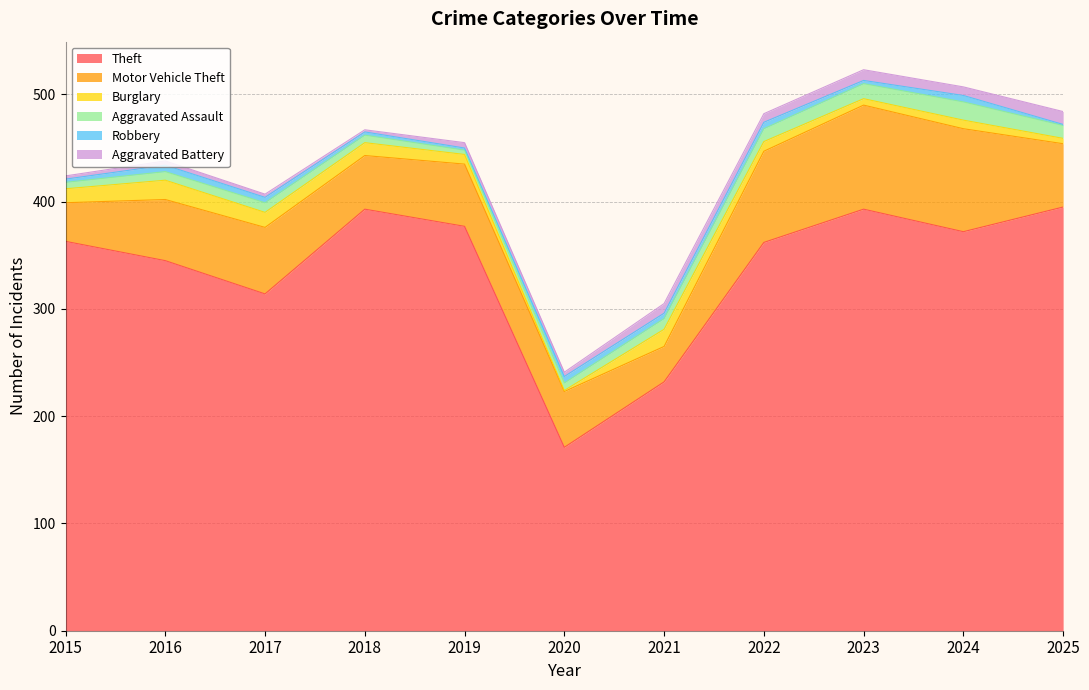

What are all the series names shown in the legend?

Theft, Motor Vehicle Theft, Burglary, Aggravated Assault, Robbery, Aggravated Battery